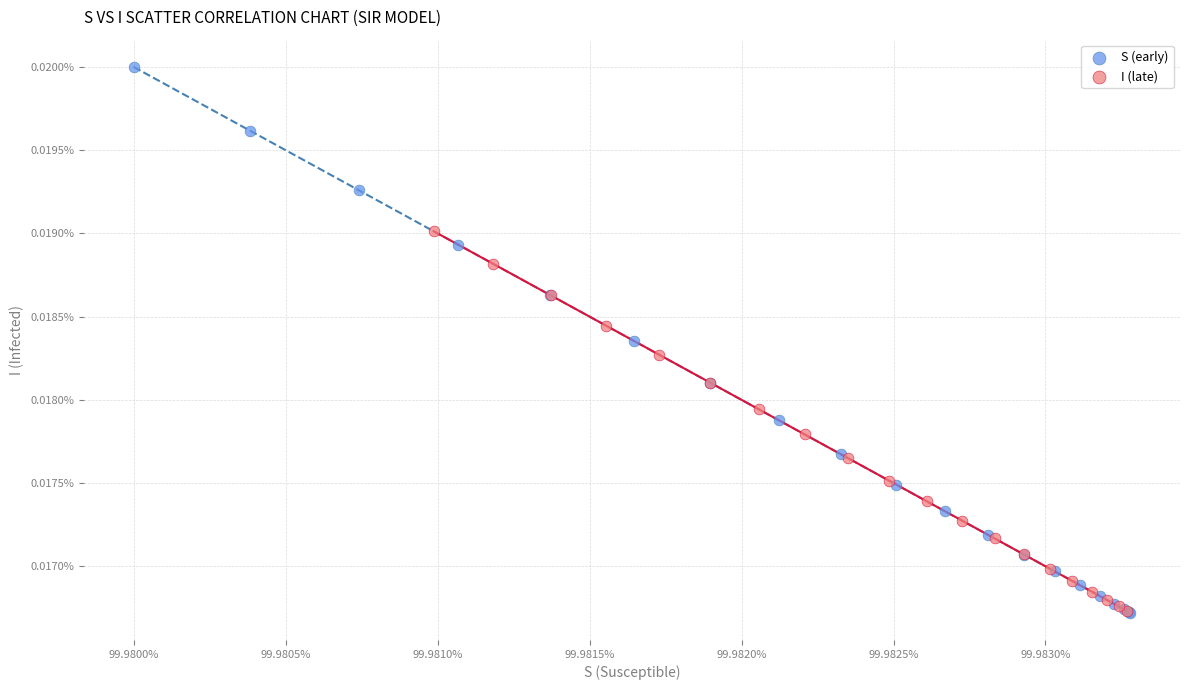

Which series reaches the maximum Y coordinate?

S (early)